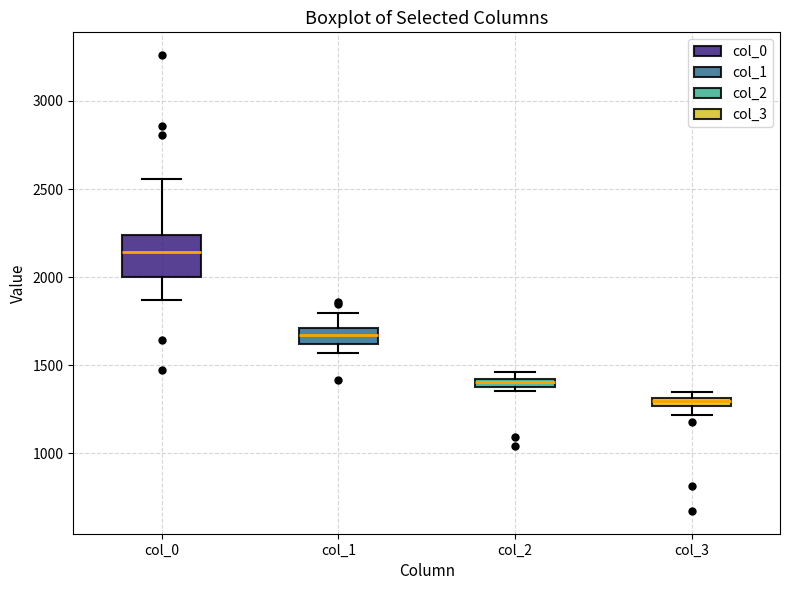

Where does the median line of the box for col_1 sit on the y-axis? The values are not printed on the chart, so give them approximately, as read against the axis.

1650